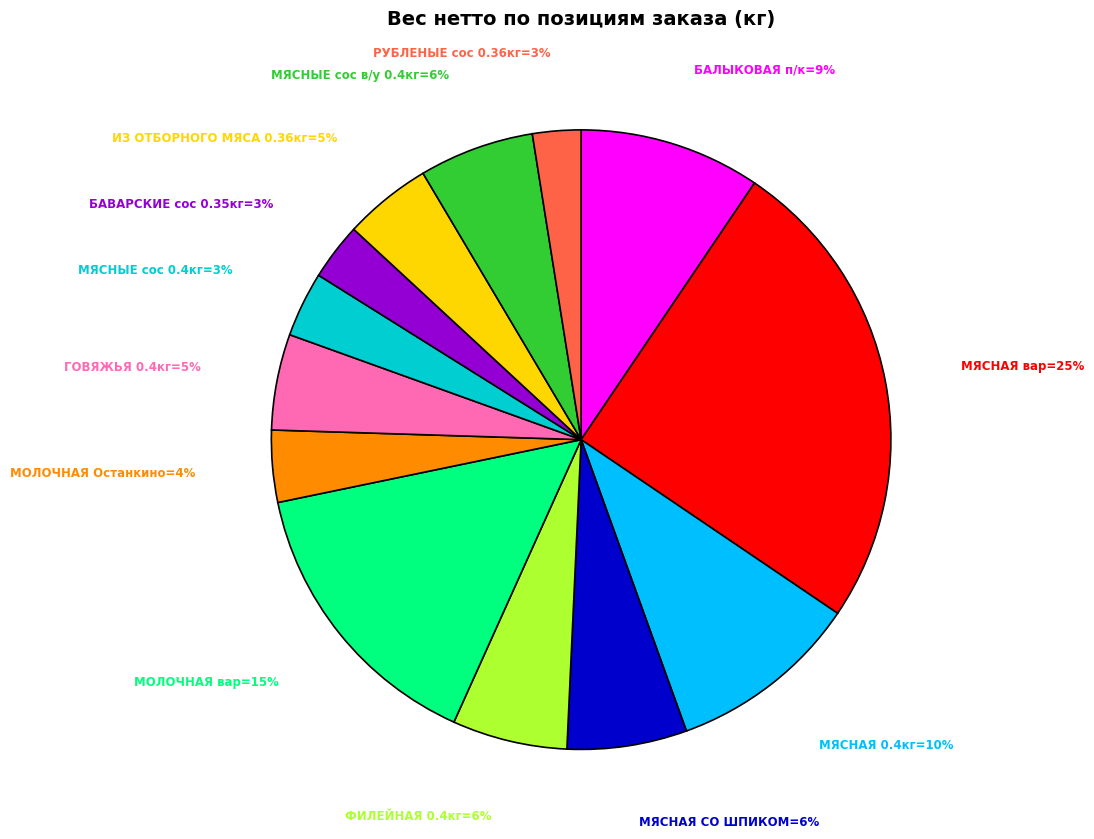

Is there a majority slice in this chart?

No